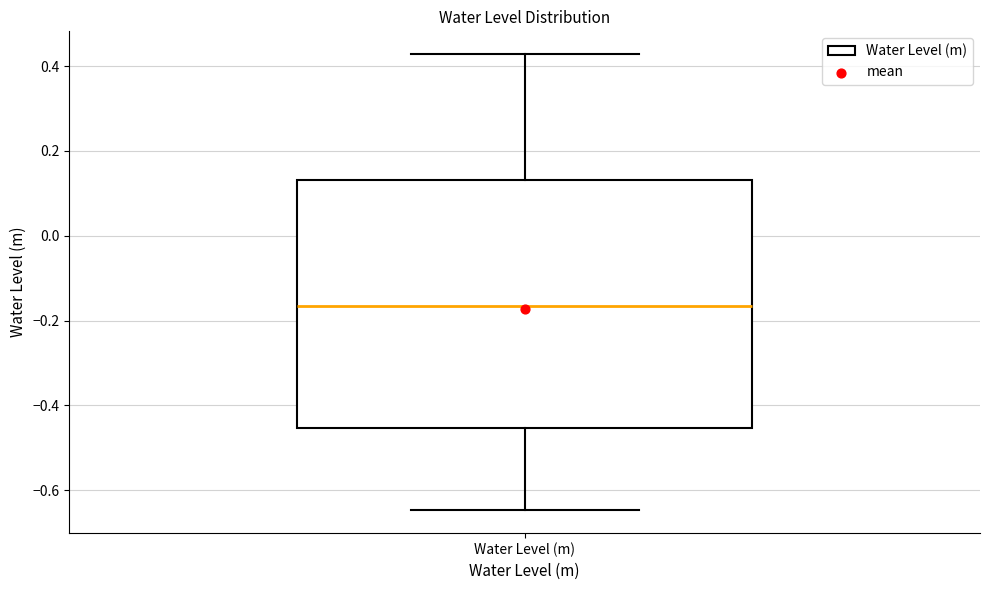

Transcribe this box plot: give where the median line is, the range the box spans, and where the two whiskers end, as read against the y-axis. The values are not printed on the chart, so give them approximately, as read against the axis.

median -0.16, box -0.46 to 0.14, whiskers -0.64 to 0.42